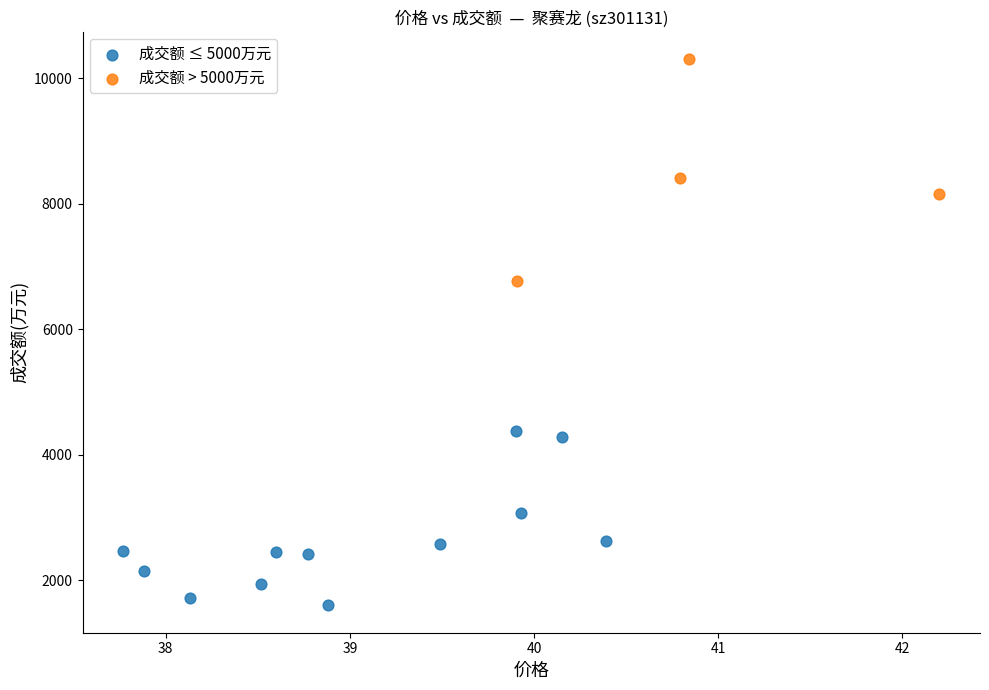

Which series contains the lowest Y value?

成交额 ≤ 5000万元